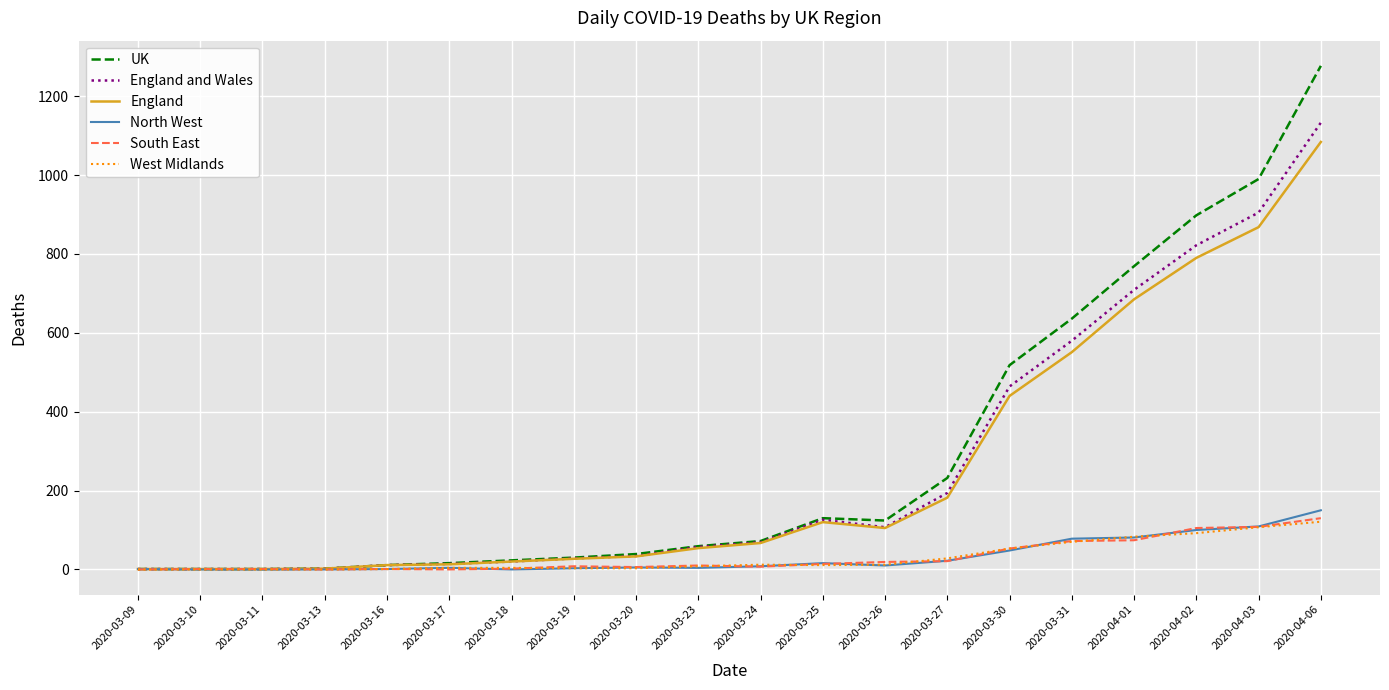

At which category is the sum across all series the highest?

2020-04-06